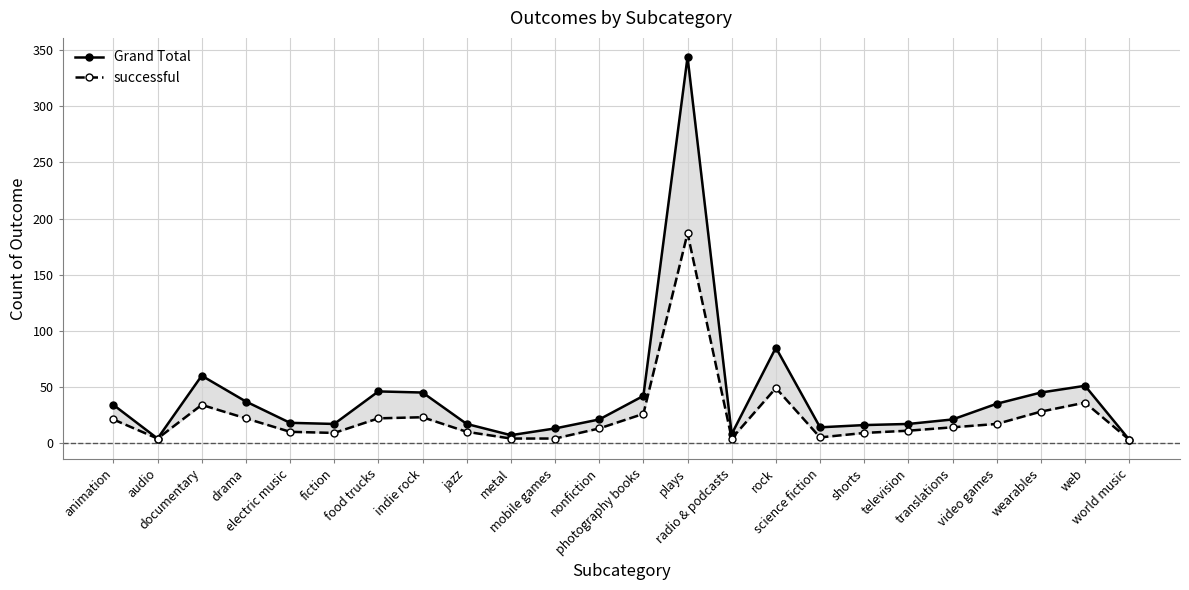

True or false: Grand Total has more than 1 points higher than both neighbors.

True